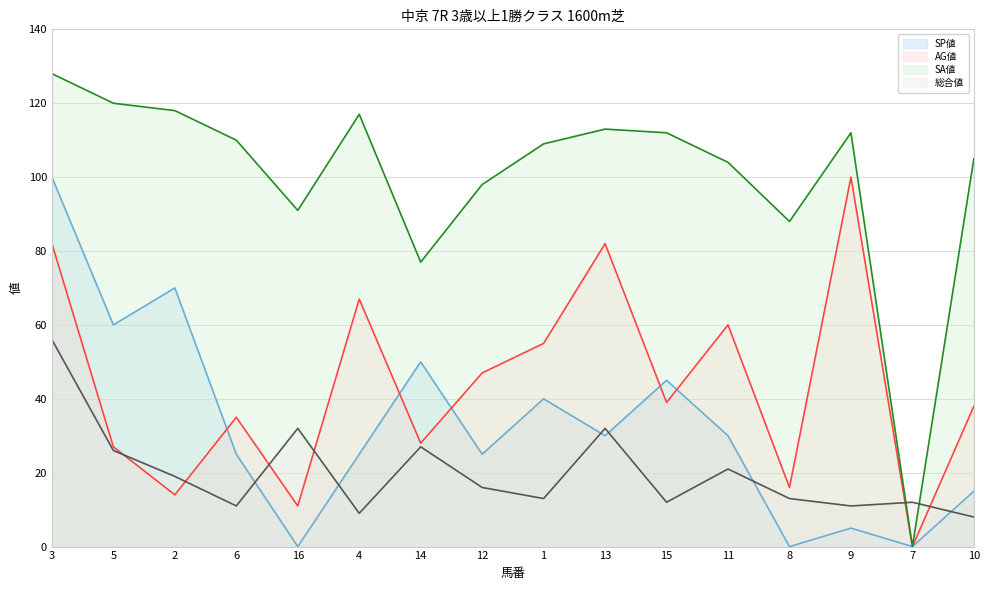

What value does the 総合値 series have at 15, to the nearest 10?

10